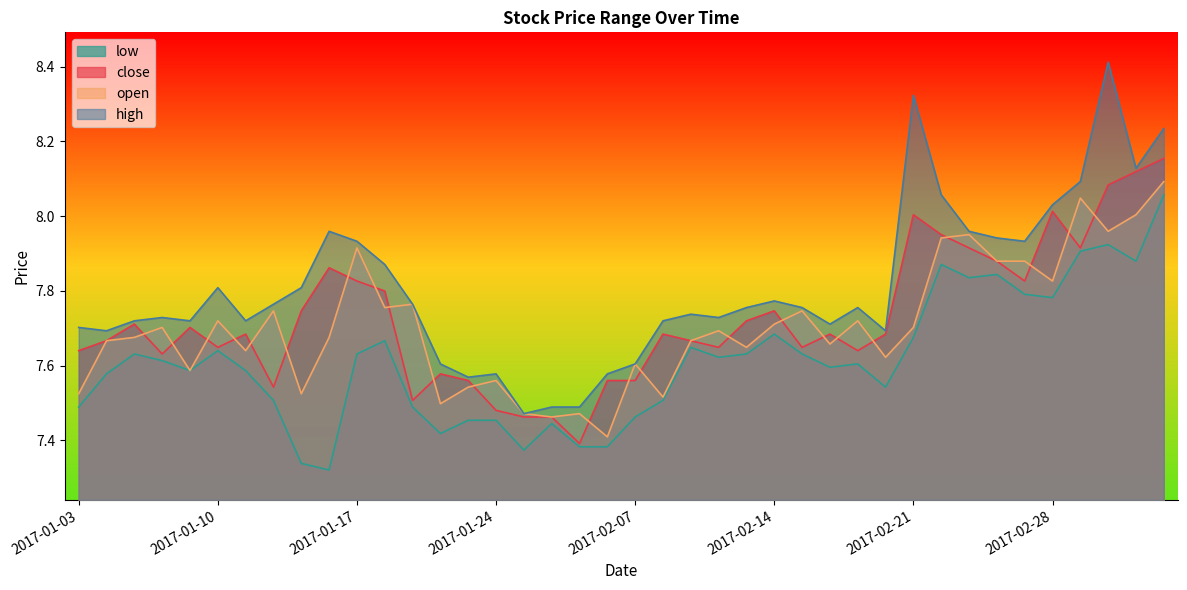

How many interior local valleys does the high series have?

10